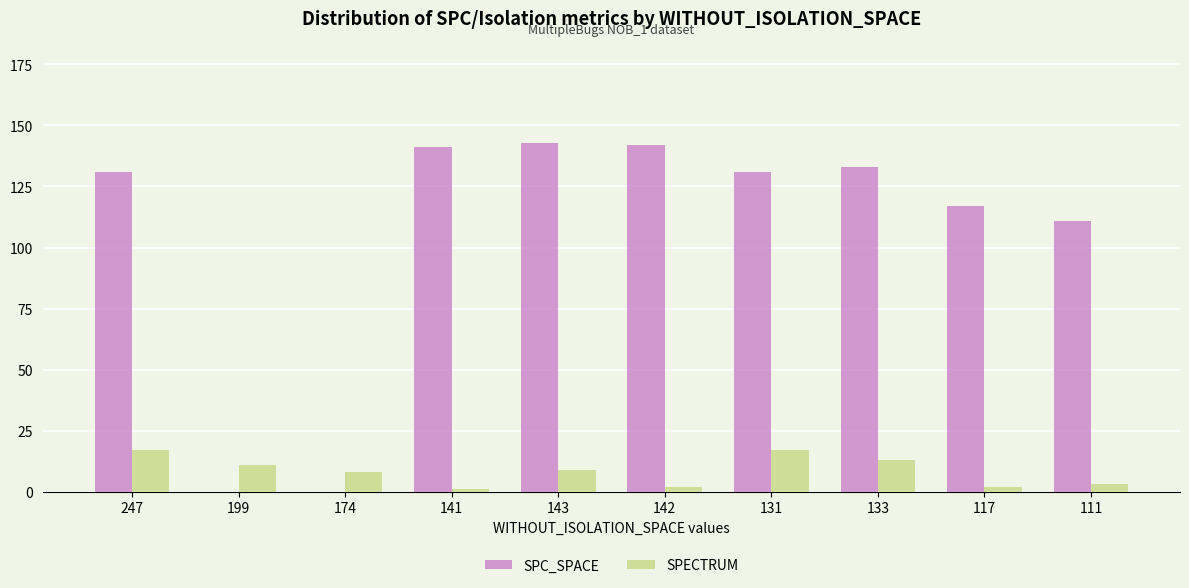

Is the value of SPECTRUM at 247 greater than the value of SPC_SPACE at 131?

No